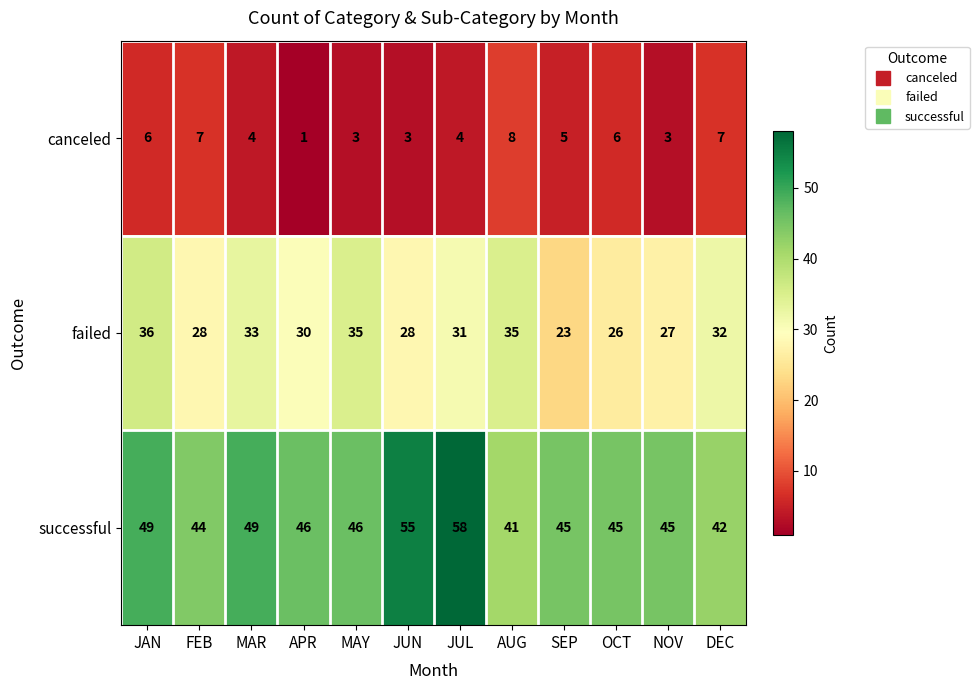

List the series in order of their overall mean, highest first.

successful, failed, canceled